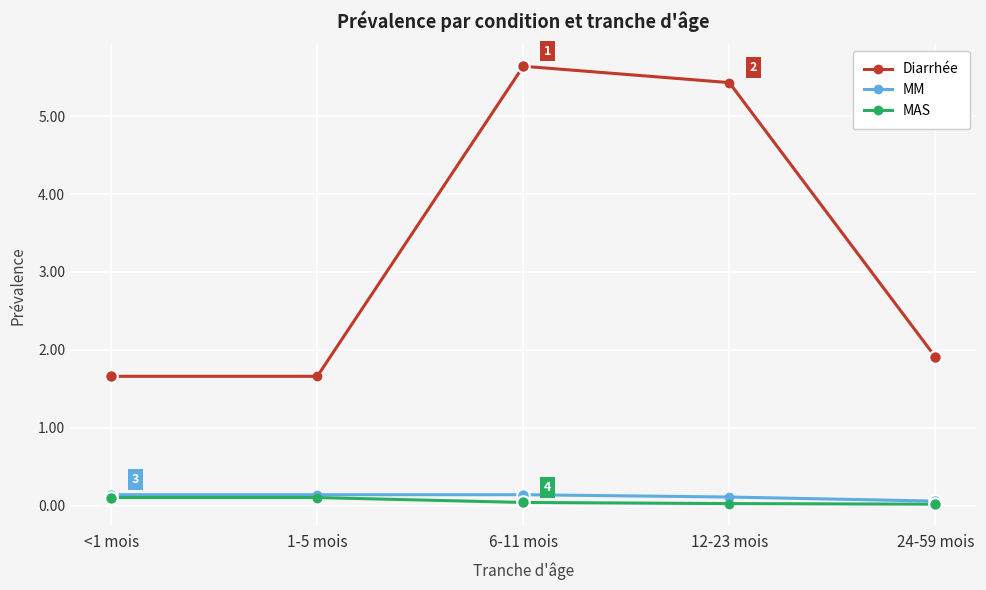

Which series has the widest spread of values?

Diarrhée